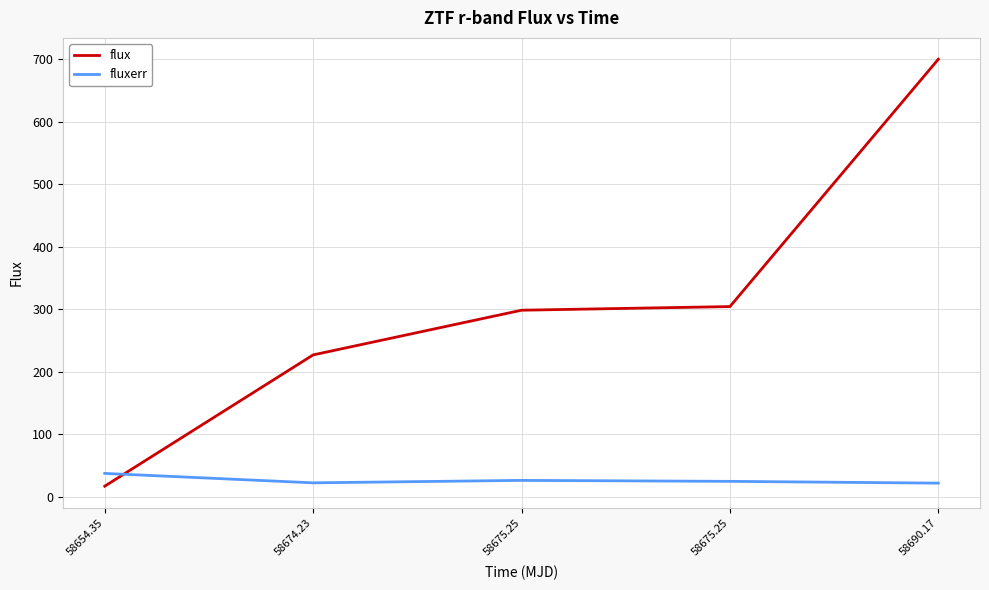

What are all the series names shown in the legend?

flux, fluxerr